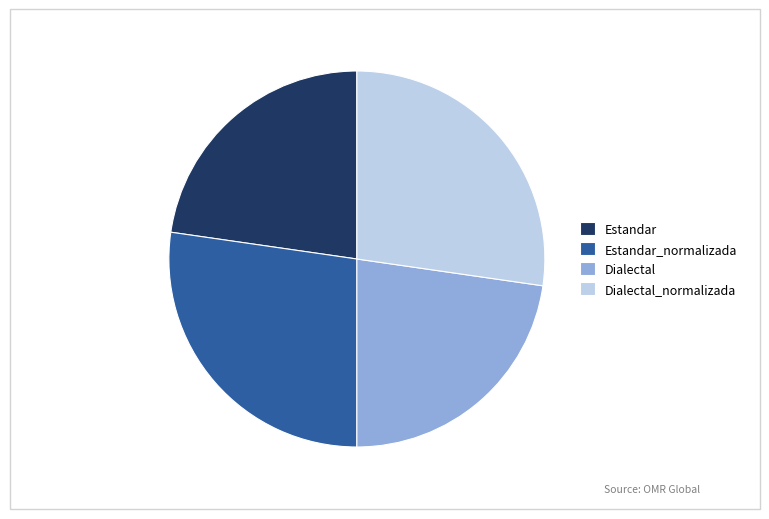

True or false: Estandar accounts for 34% of the total.

False